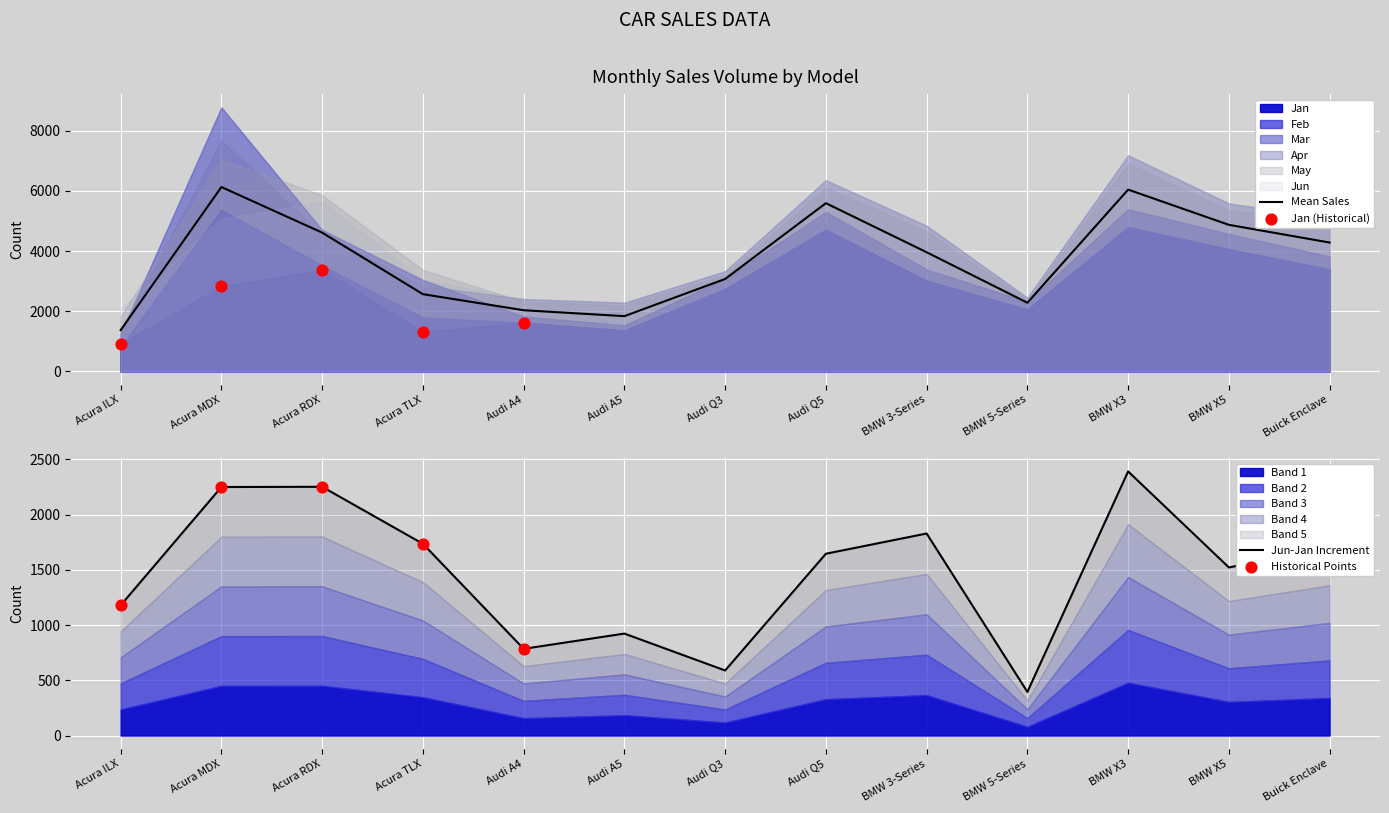

Which series has the largest total across all categories?

May